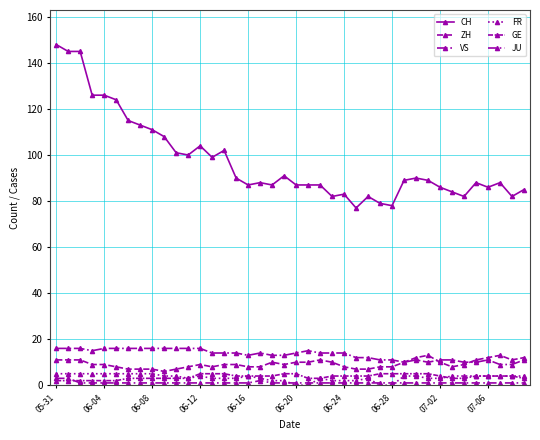

At how many categories does at least one series exceed 125?

5